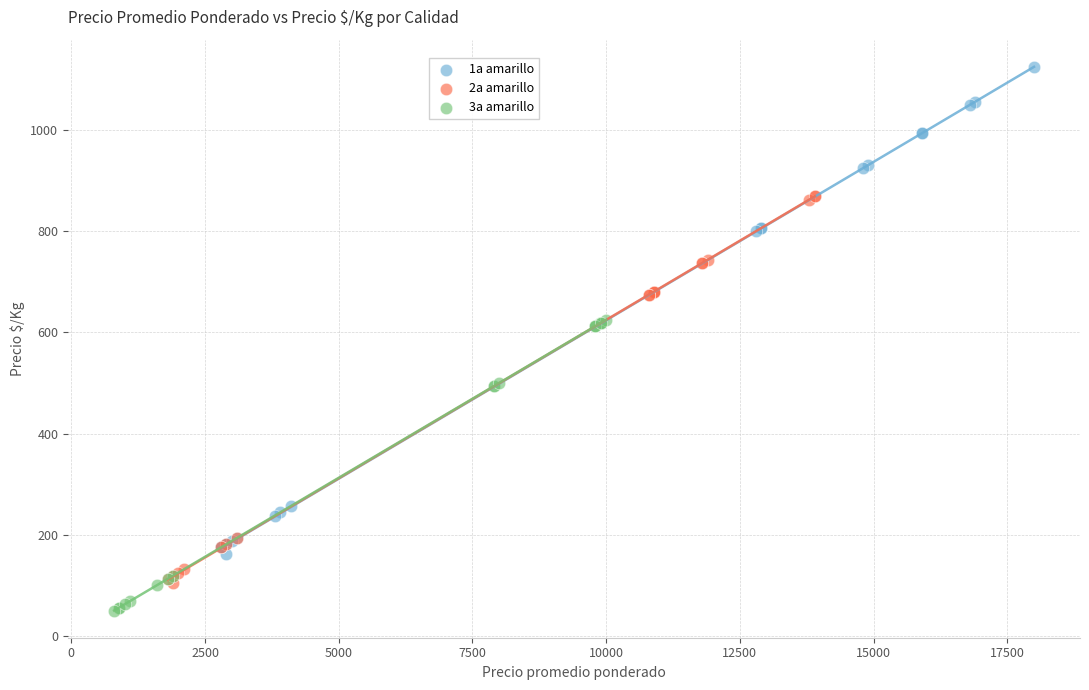

What are all the series names shown in the legend?

1a amarillo, 2a amarillo, 3a amarillo